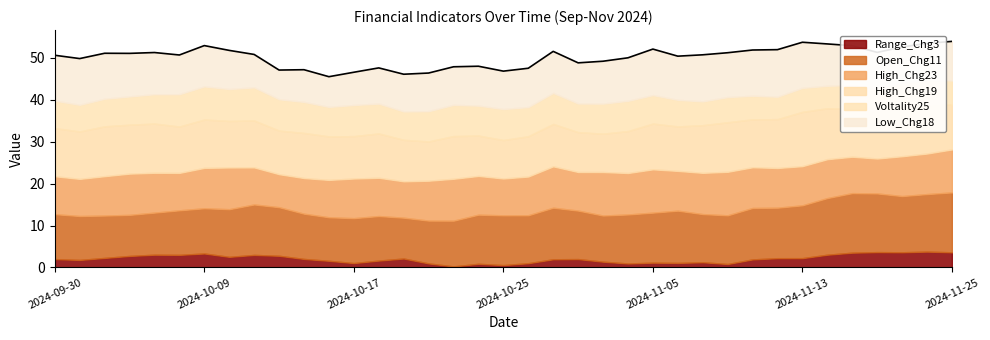

In Voltality25, how many points are higher than both neighbors (excluding endpoints)?

11